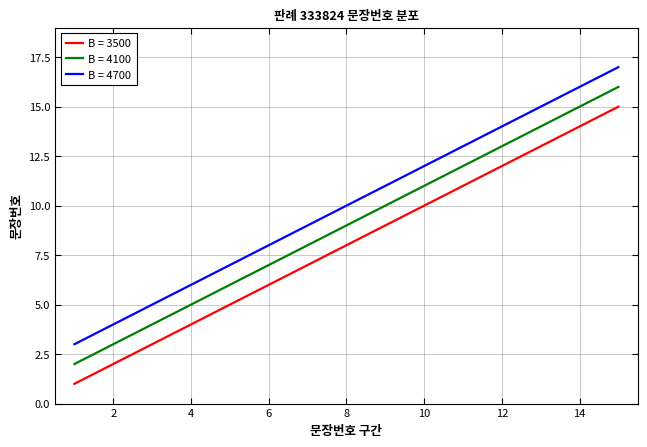

True or false: B = 3500 and B = 4100 intersect in this chart.

False